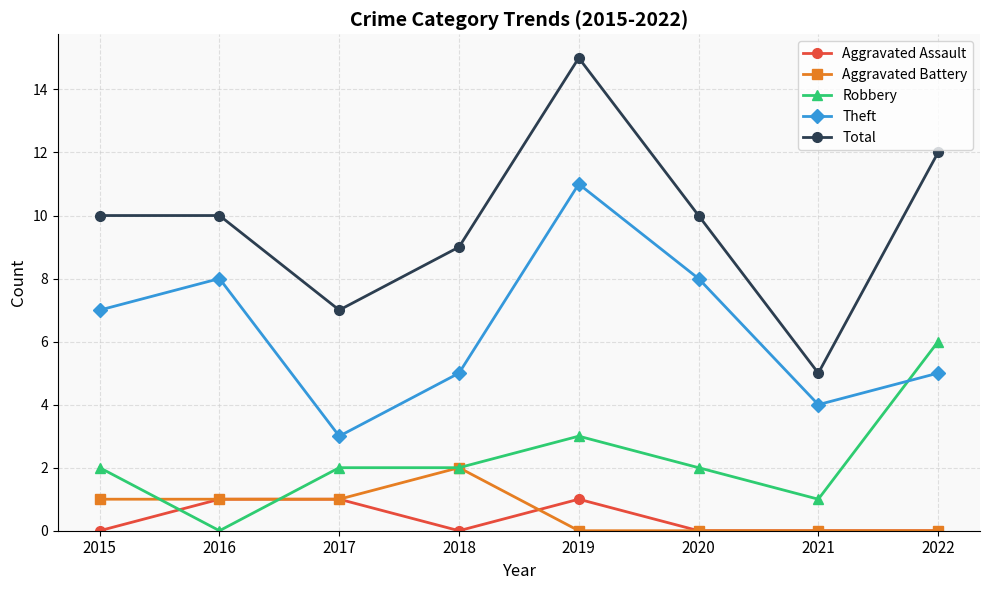

What value does the Theft series have at 2017?

3